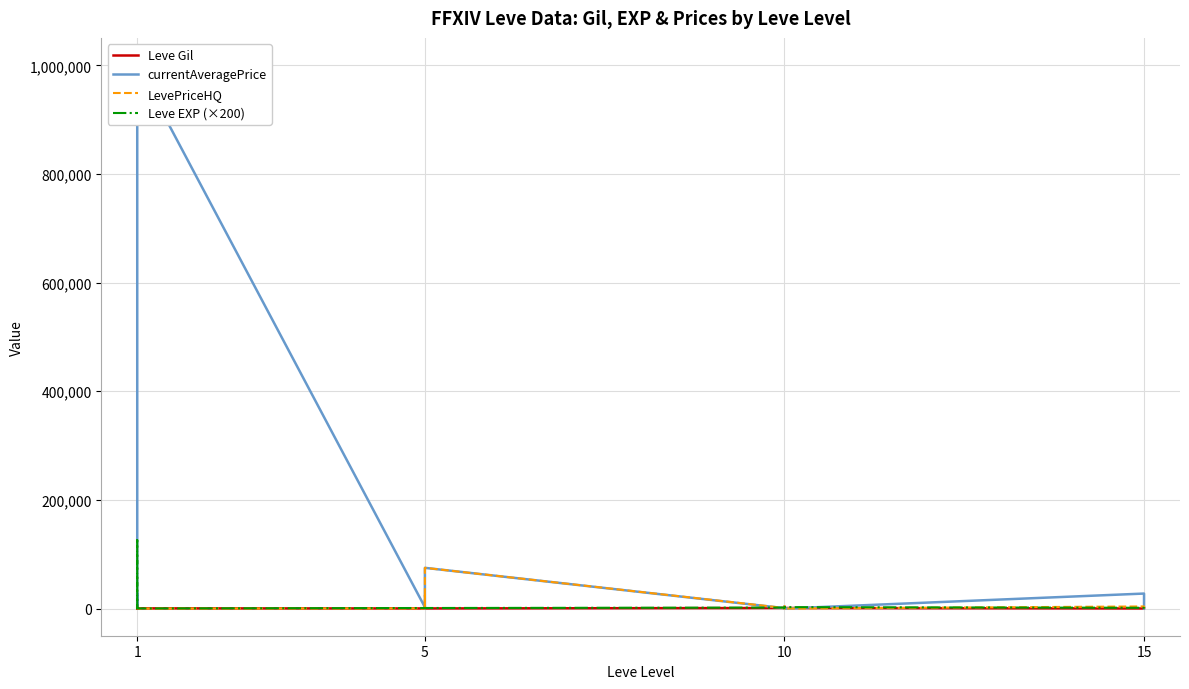

How many data points in Leve Gil are above 330?

9